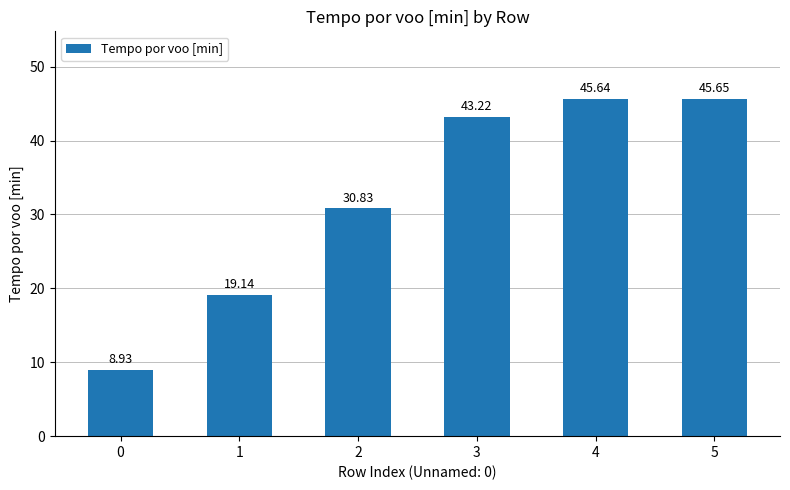

What is the difference between the second highest and second lowest values?

26.5